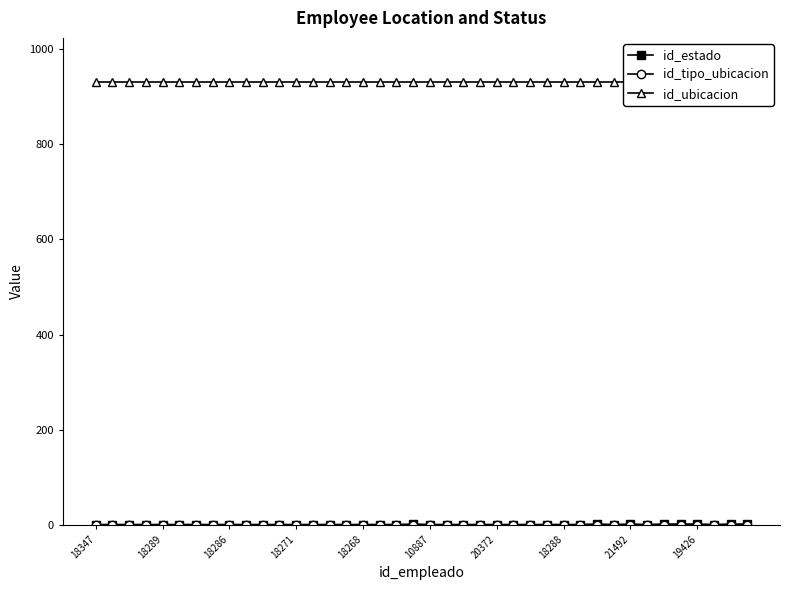

Is the value of id_ubicacion at 18288 greater than the value of id_estado at 18268?

Yes